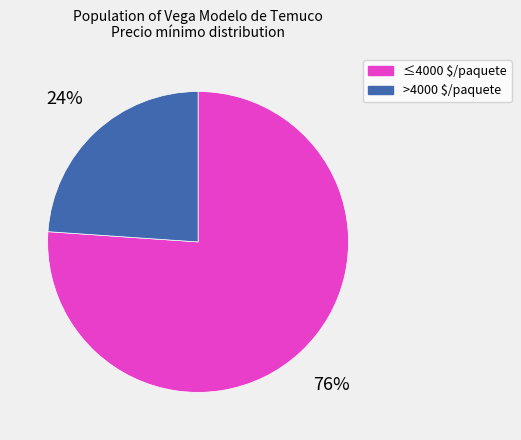

Count the number of slices in the pie.

2